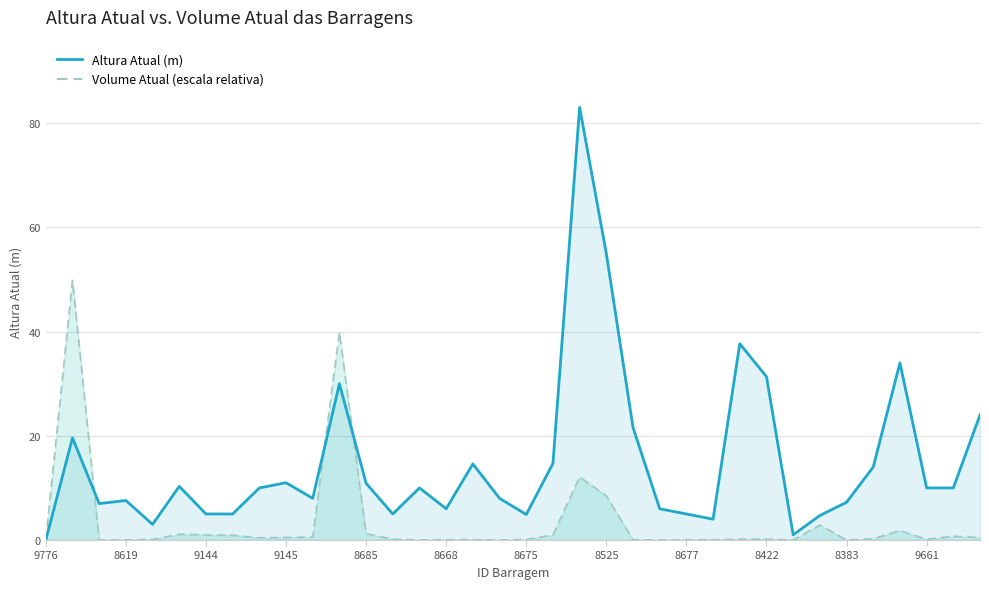

The chart shows a value of 8.0 at 8383. True or false?

True